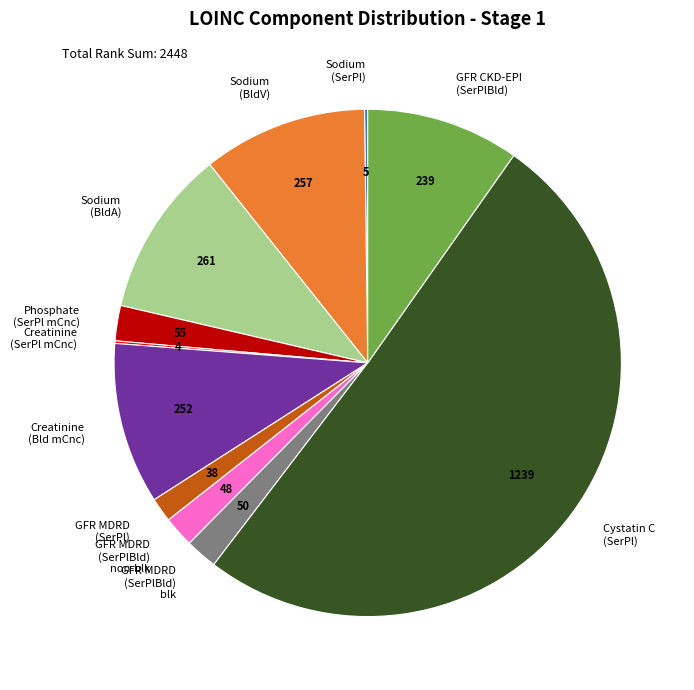

Combined, do Cystatin C (SerPl) and GFR MDRD (SerPl) account for over 50%?

Yes